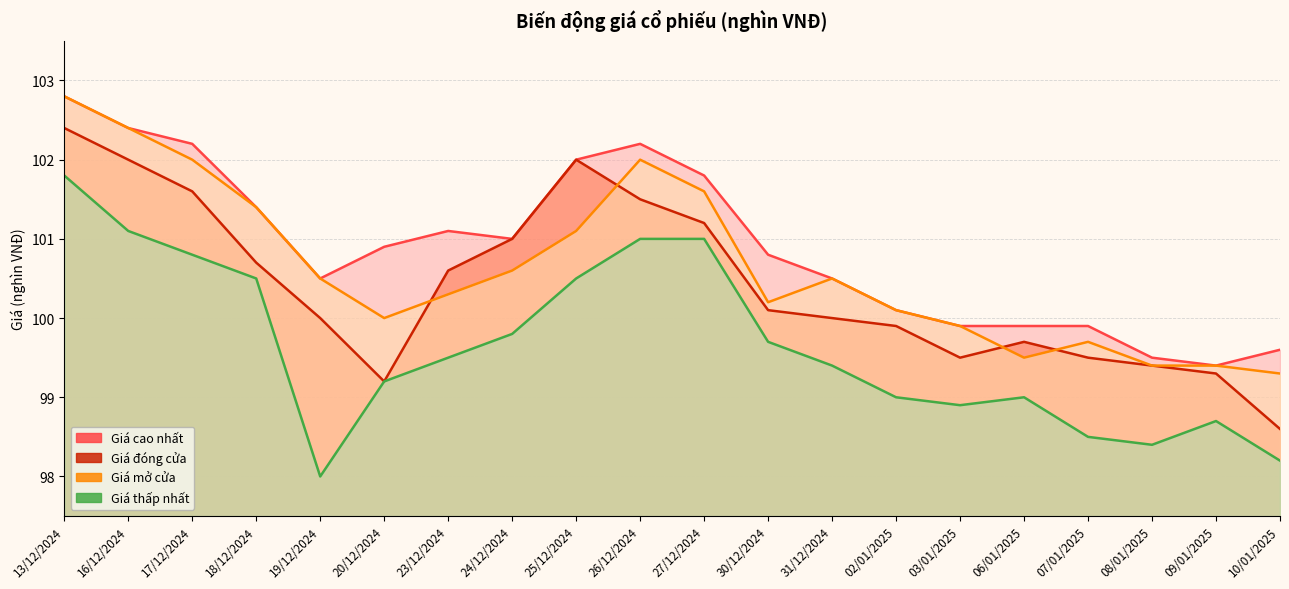

How many data points in Giá thấp nhất are less than 99?

6